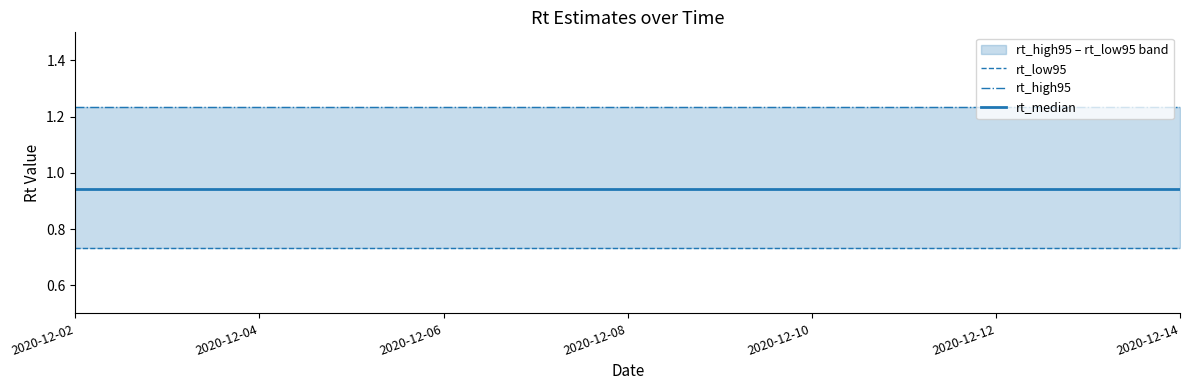

True or false: rt_low95 has more than 2 points higher than both neighbors.

False